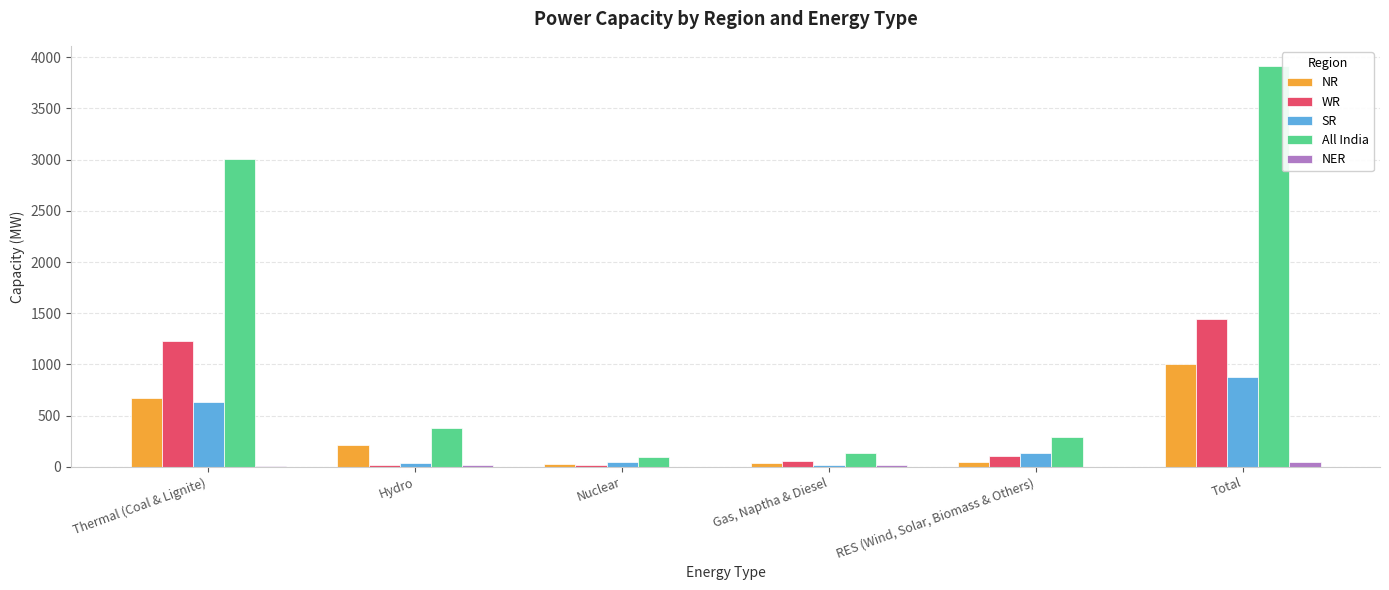

The value of All India at Thermal (Coal & Lignite) is 767. True or false?

False